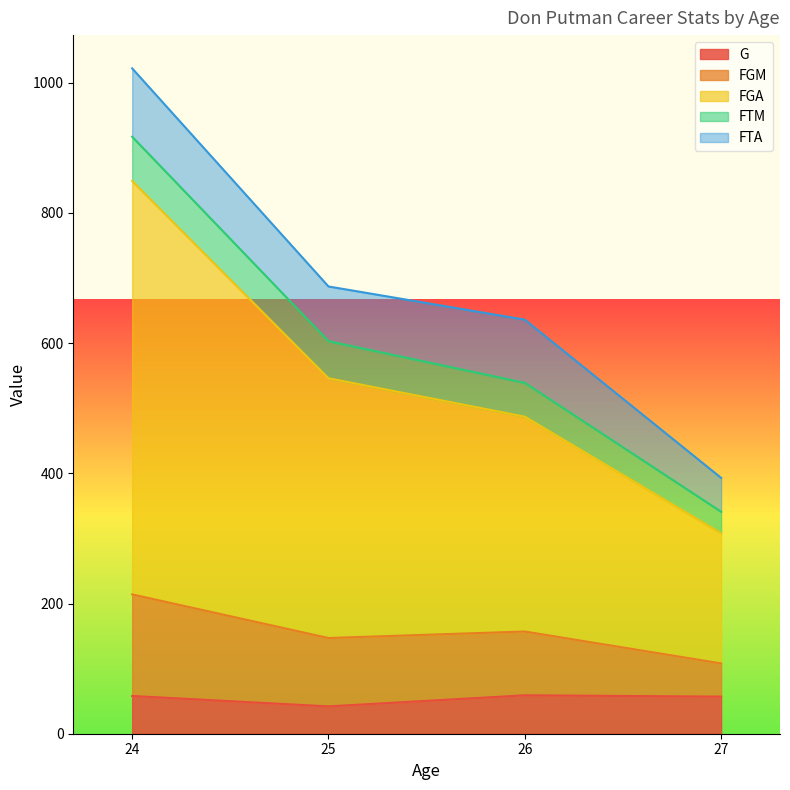

What are all the series names shown in the legend?

G, FGM, FGA, FTM, FTA